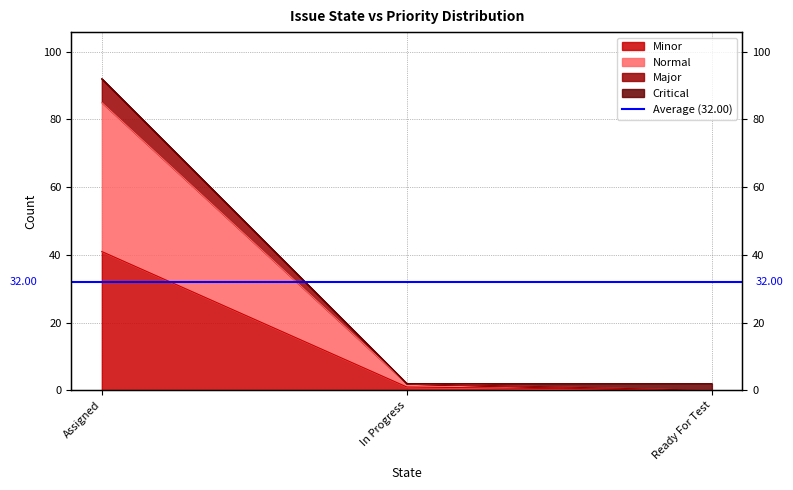

What is the label of the 3rd point from the left?

Ready For Test